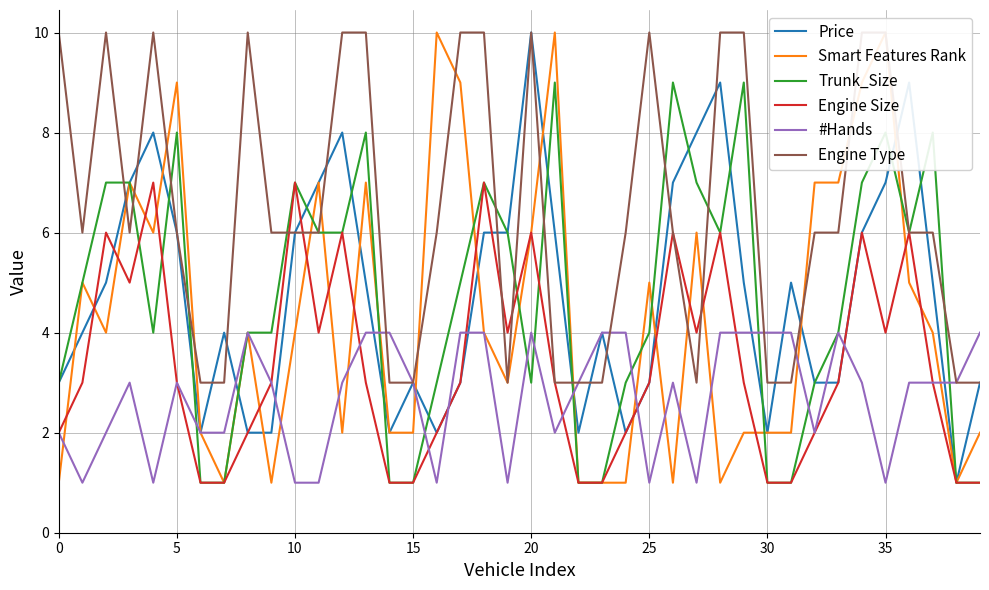

True or false: Engine Type and Price intersect in this chart.

True